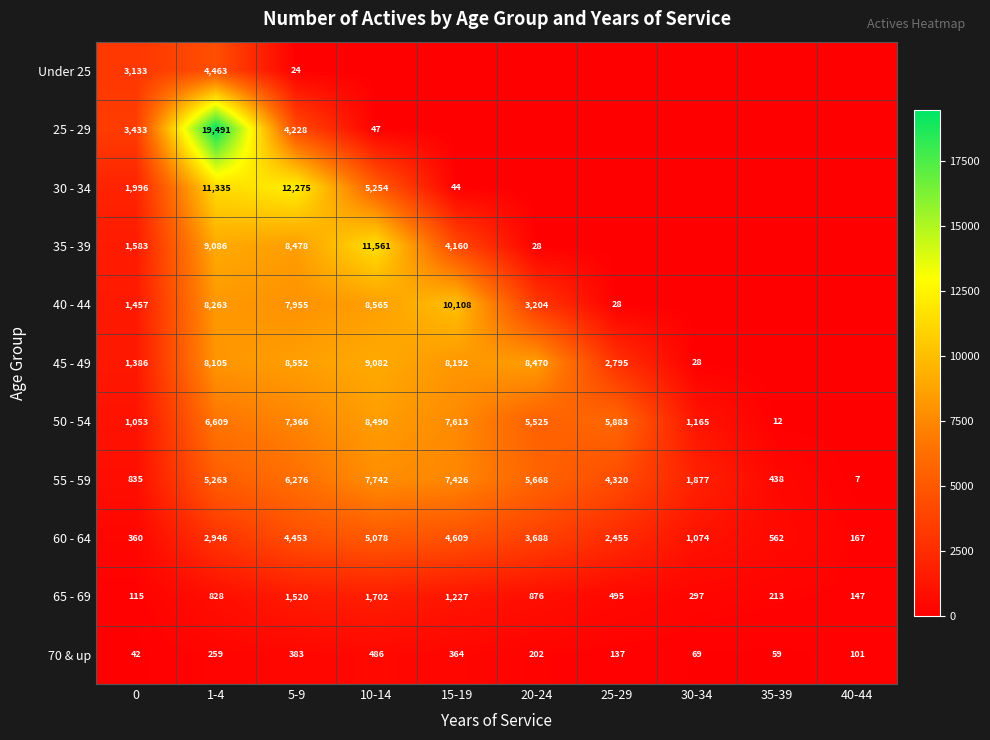

The value of 45 - 49 at 0 is 1386. True or false?

True